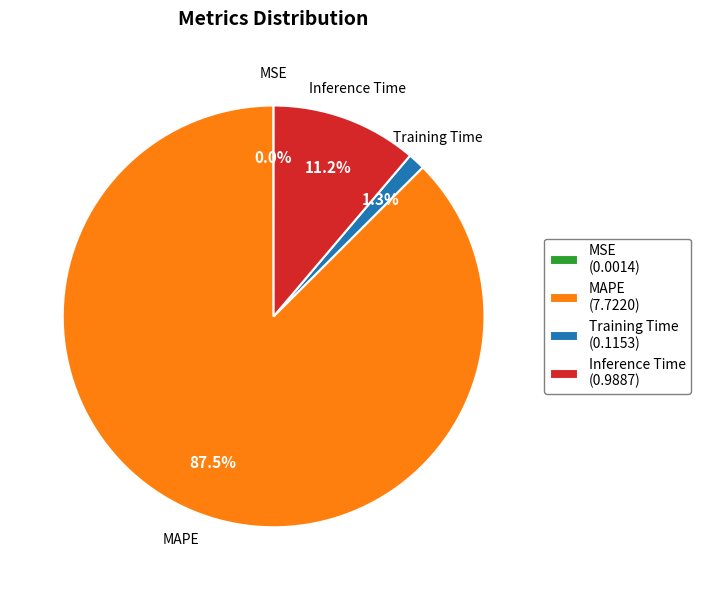

Is there a majority slice in this chart?

Yes